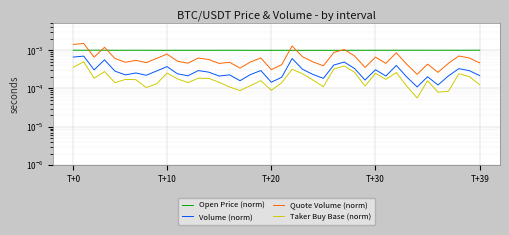

Is the value of Open Price (norm) at T+20 greater than the value of Taker Buy Base (norm) at 34?

Yes